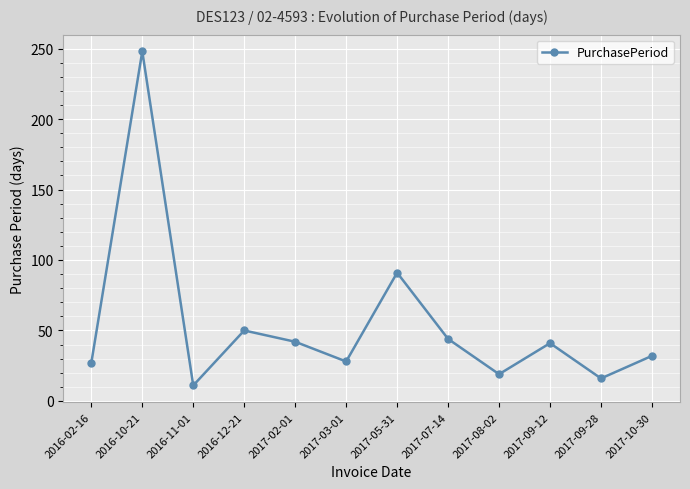

At which category does the chart reach its minimum across all series?

2016-11-01